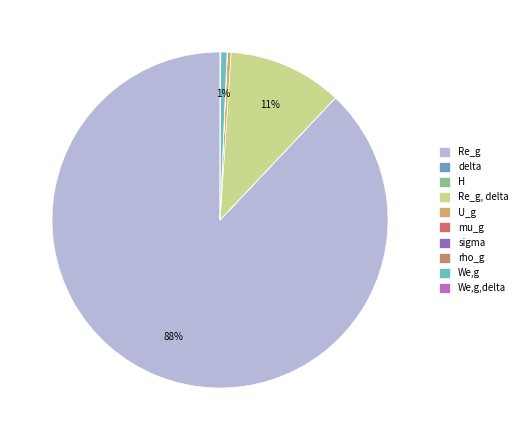

Rank the categories by value from highest to lowest.

Re_g, Re_g, delta, We,g, U_g, We,g,delta, rho_g, sigma, H, delta, mu_g